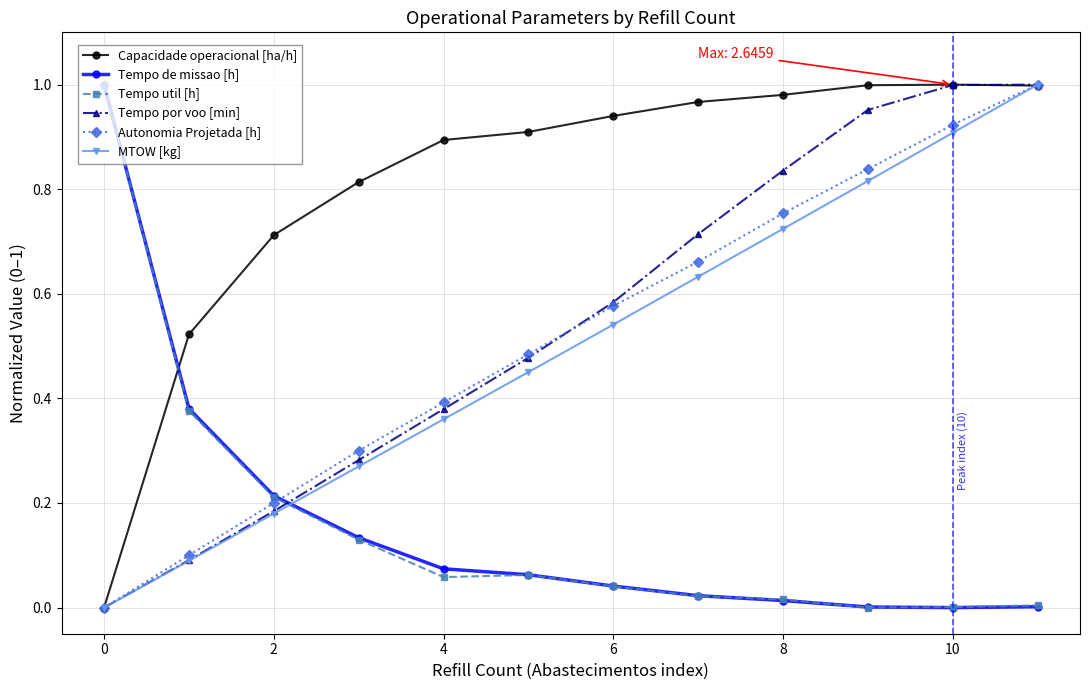

Which series ends up on top after the final intersection of Tempo util [h] and MTOW [kg]?

MTOW [kg]